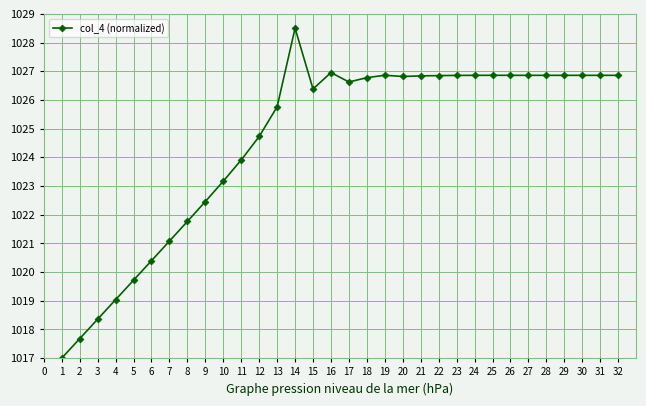

Where is the first local maximum?

14